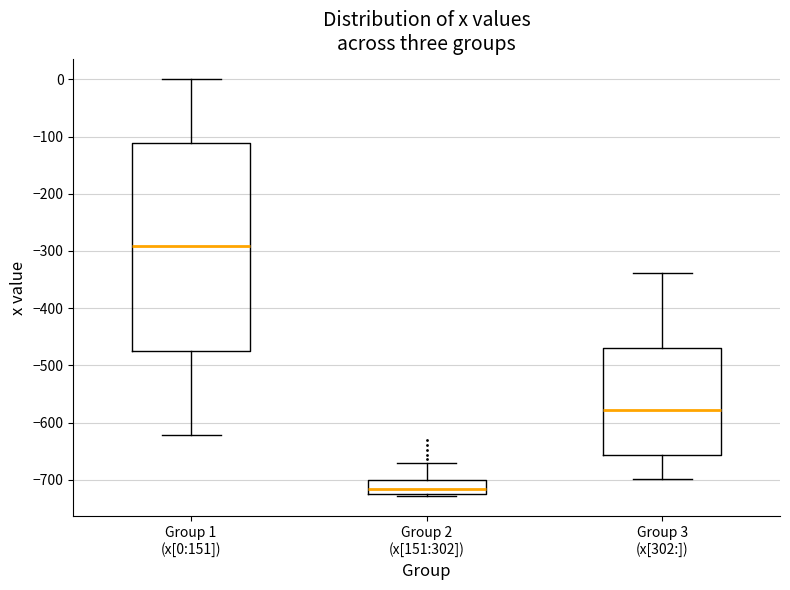

Reading left to right, transcribe this box plot: for each box, give where its median line is, the range the box spans, and where its two whiskers end, as read against the y-axis. The values are not printed on the chart, so give them approximately, as read against the axis.

Group 1 (x[0:151]): median -290, box -480 to -110, whiskers -620 to 0
Group 2 (x[151:302]): median -720 (inside the box), box -720 to -700, whiskers -730 to -670
Group 3 (x[302:]): median -580, box -660 to -470, whiskers -700 to -340